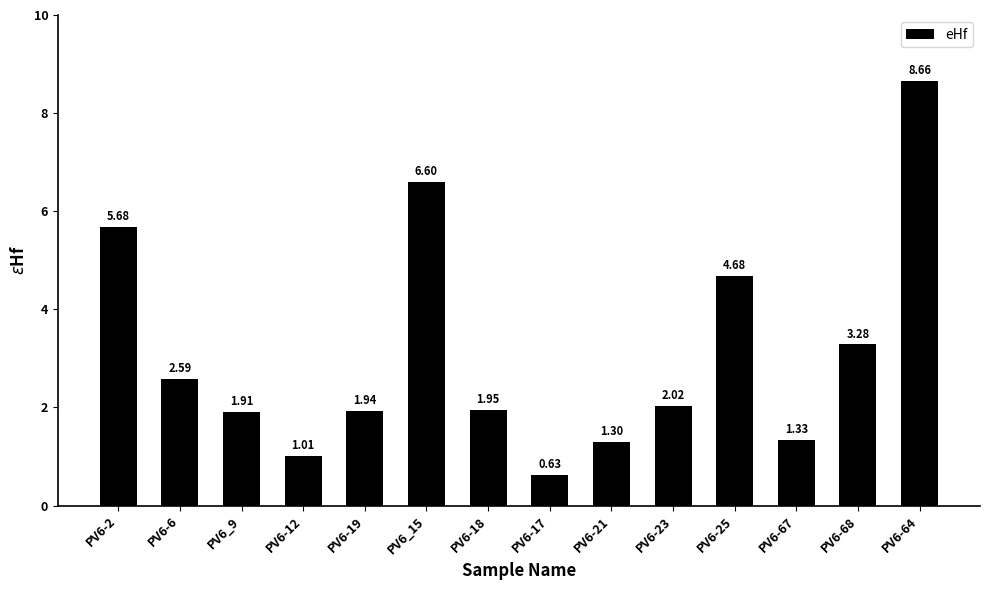

List the labels in order of value, smallest first.

PV6-17, PV6-12, PV6-21, PV6-67, PV6_9, PV6-19, PV6-18, PV6-23, PV6-6, PV6-68, PV6-25, PV6-2, PV6_15, PV6-64